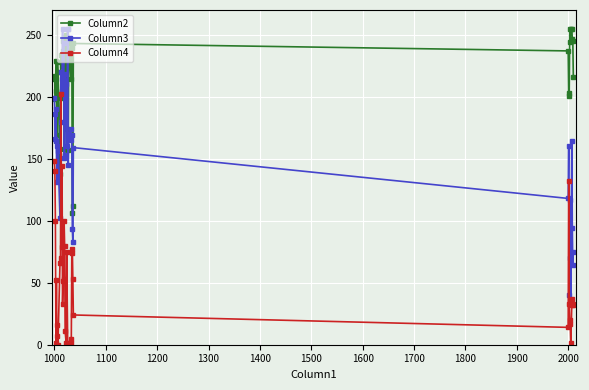

Which series has the widest spread of values?

Column3